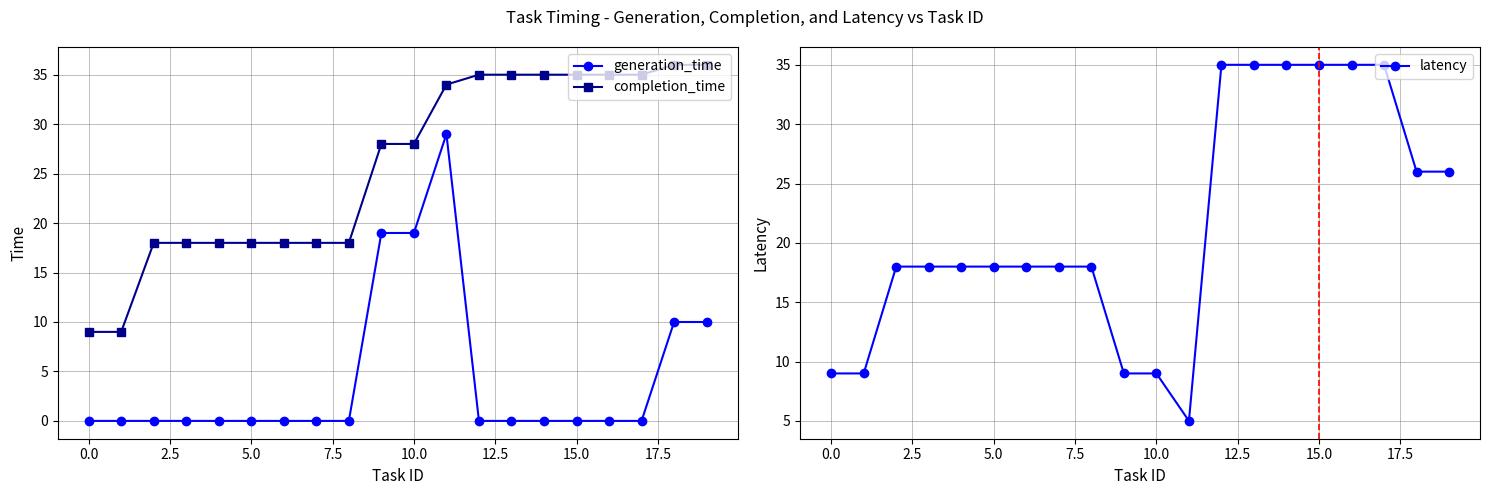

How many generation_time values are between 0 and 10?

17